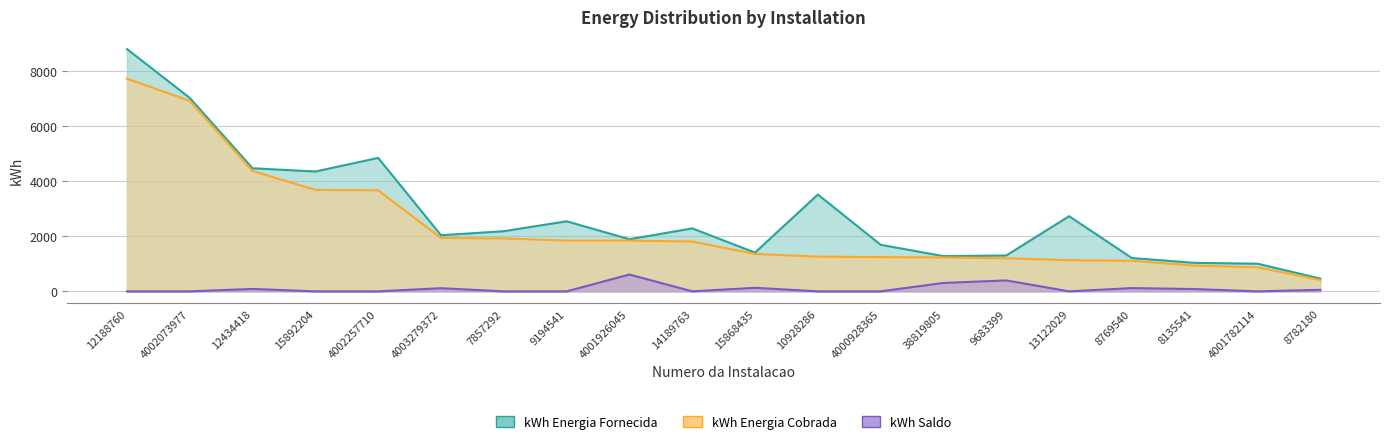

Does the chart have visible grid lines?

Yes